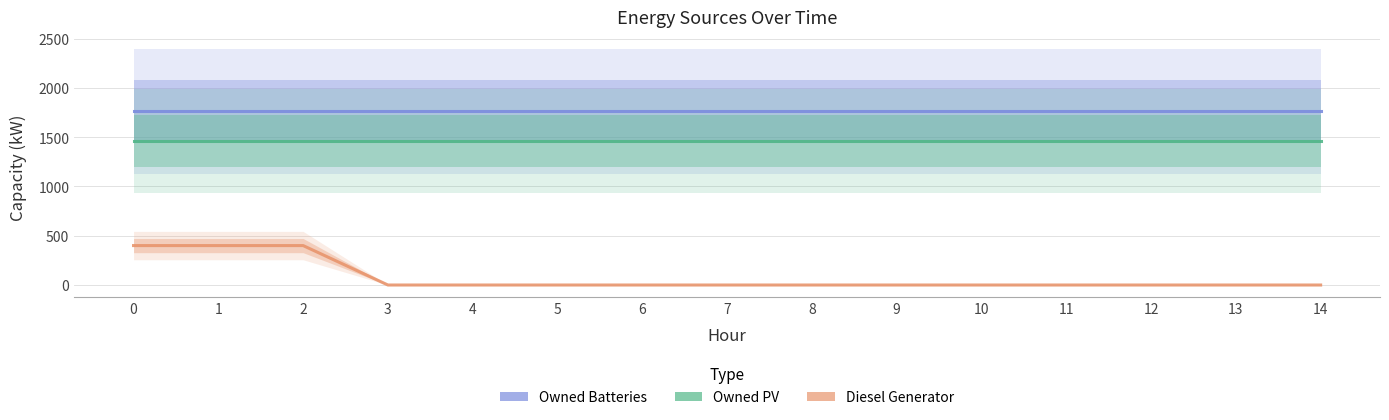

Is this an area chart (filled region under the line)?

No